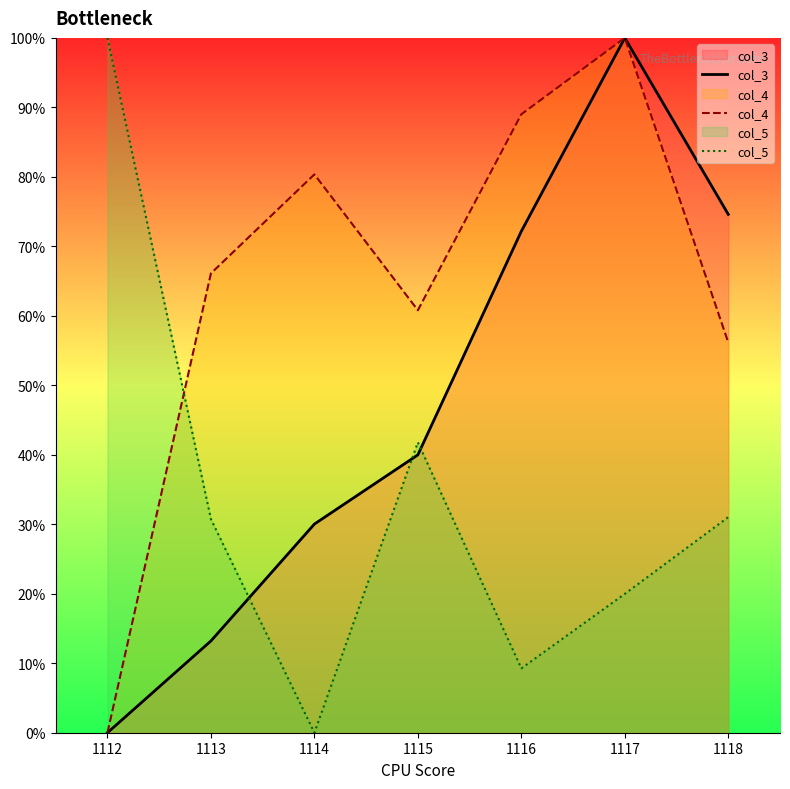

What is the average value of the col_3 series?

47.1